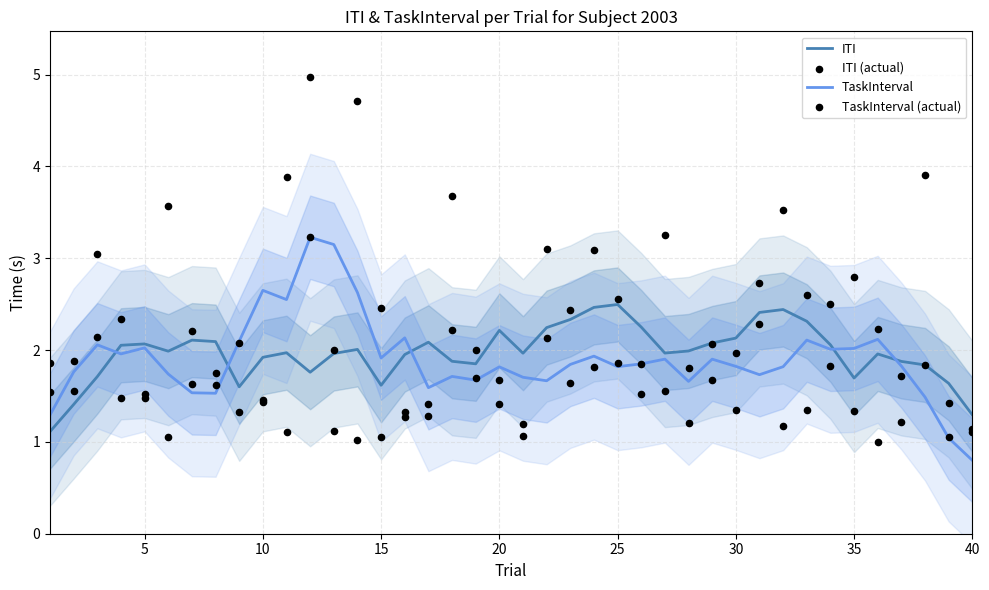

Which series reaches the minimum Y coordinate?

TaskInterval